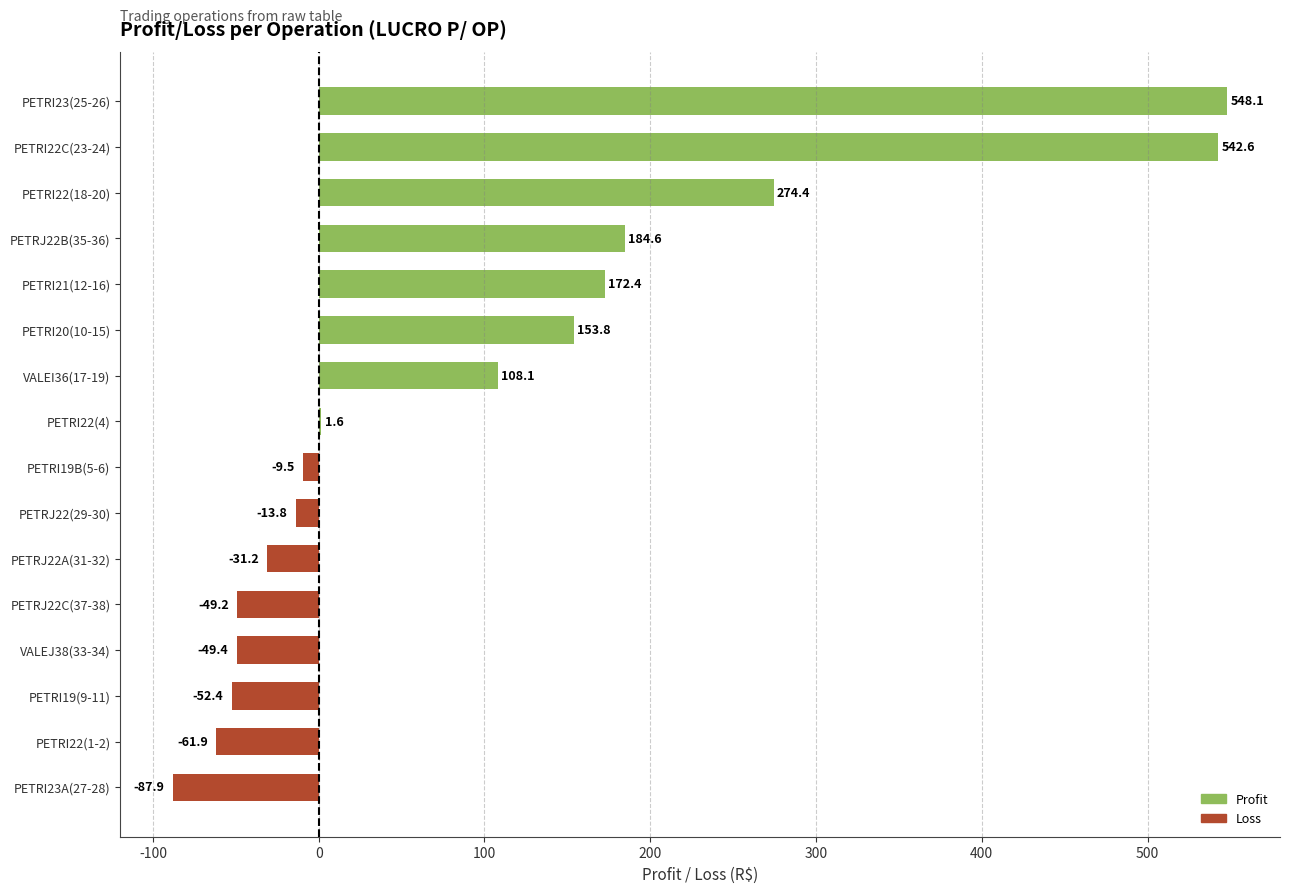

How many distinct data groups are displayed?

1